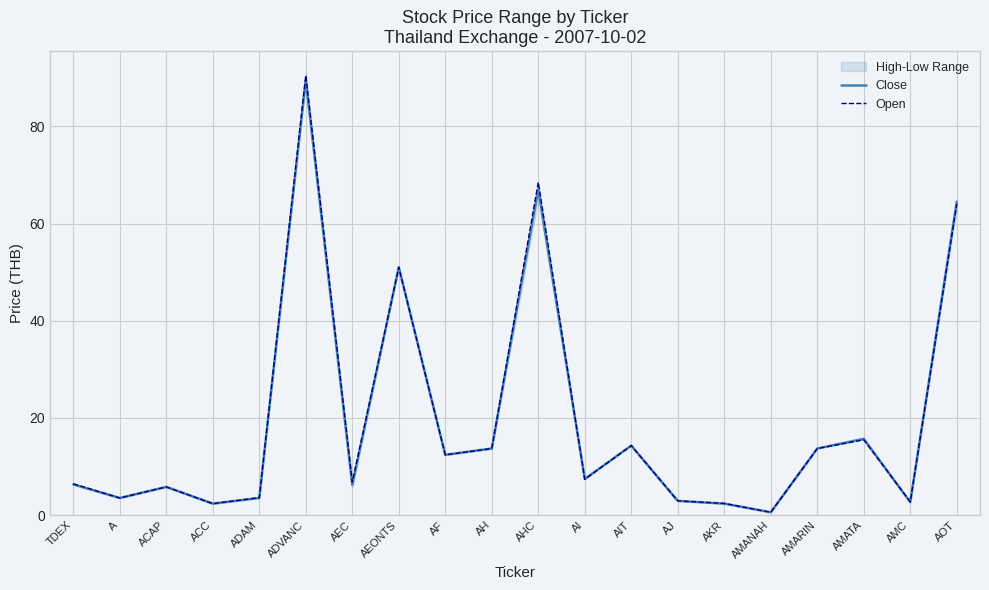

What is the maximum value shown in the chart?

90.5